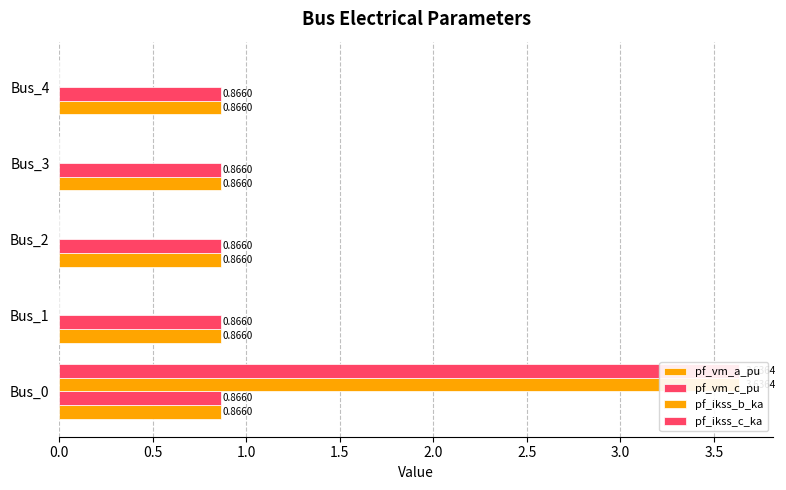

What are all the series names shown in the legend?

pf_vm_a_pu, pf_vm_c_pu, pf_ikss_b_ka, pf_ikss_c_ka